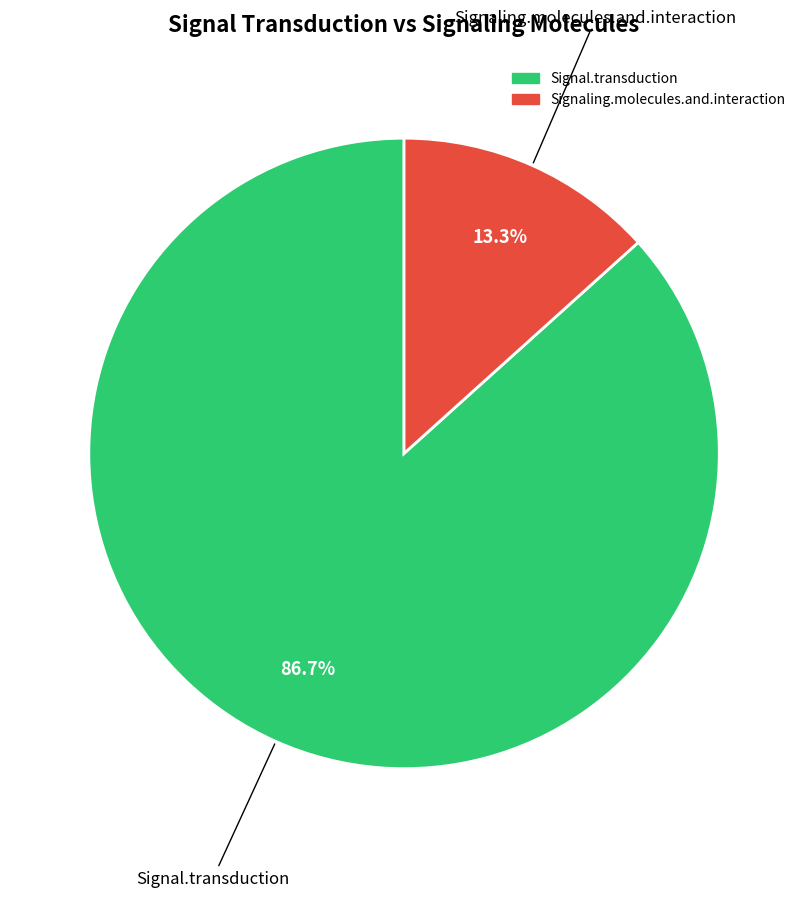

Which has a higher value, Signal.transduction or Signaling.molecules.and.interaction?

Signal.transduction